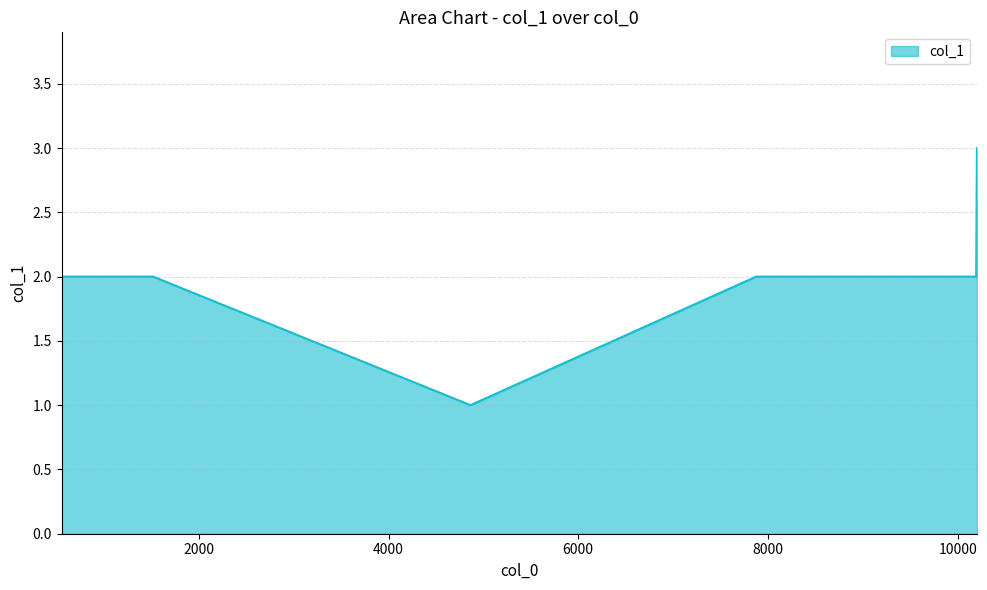

What is the greatest value displayed?

3